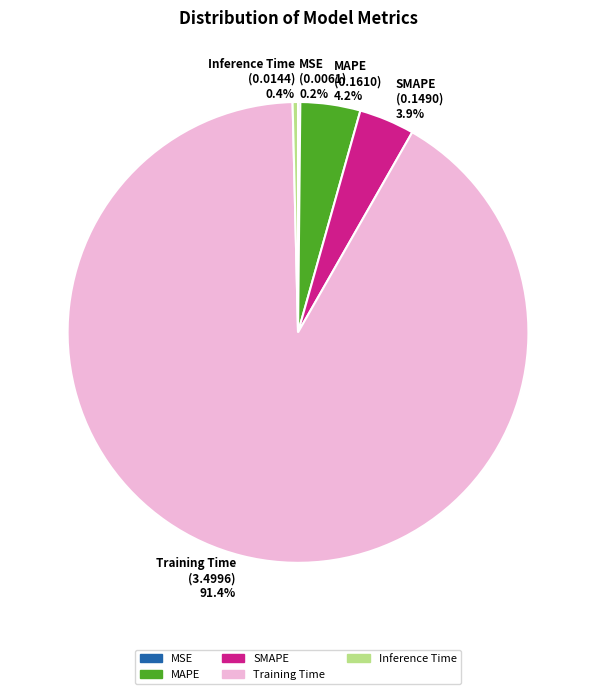

Do Inference Time and MAPE together represent more than half of the pie?

No